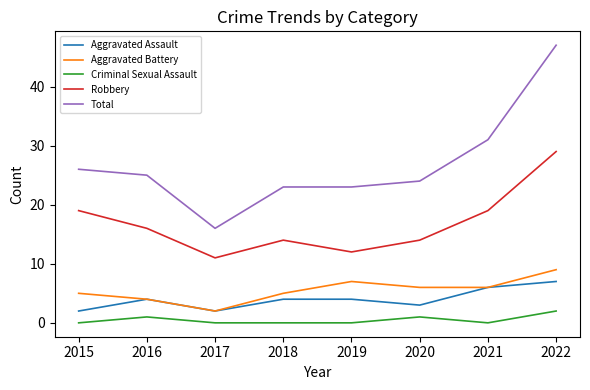

Which series has the widest spread of values?

Total